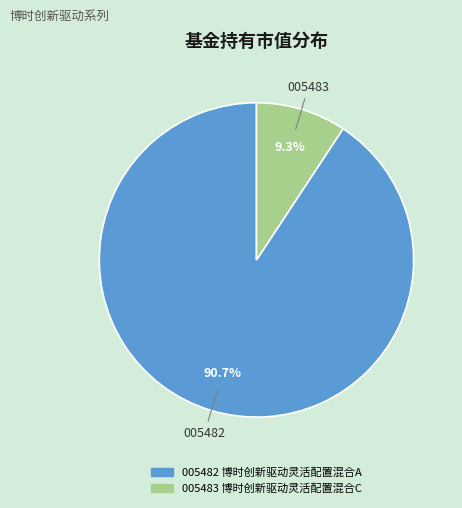

Is there a majority slice in this chart?

Yes